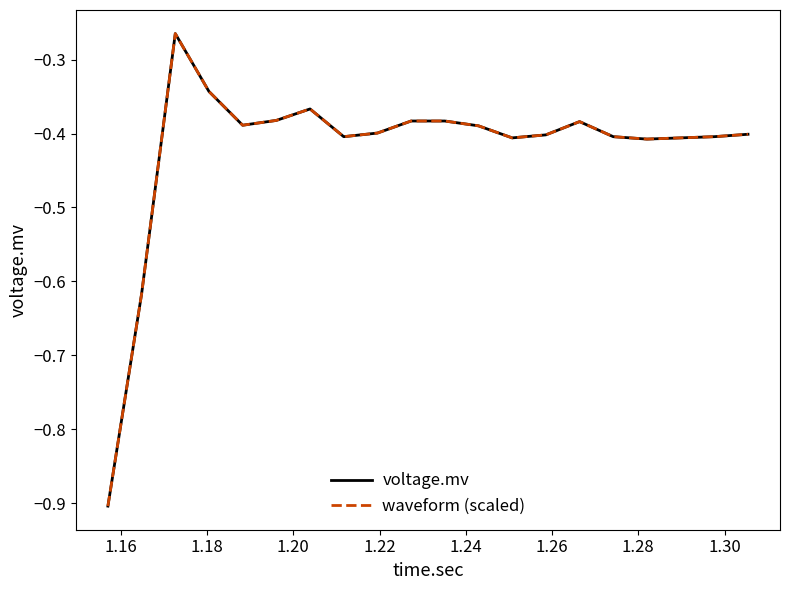

Does the chart display data point markers on the line(s)?

No